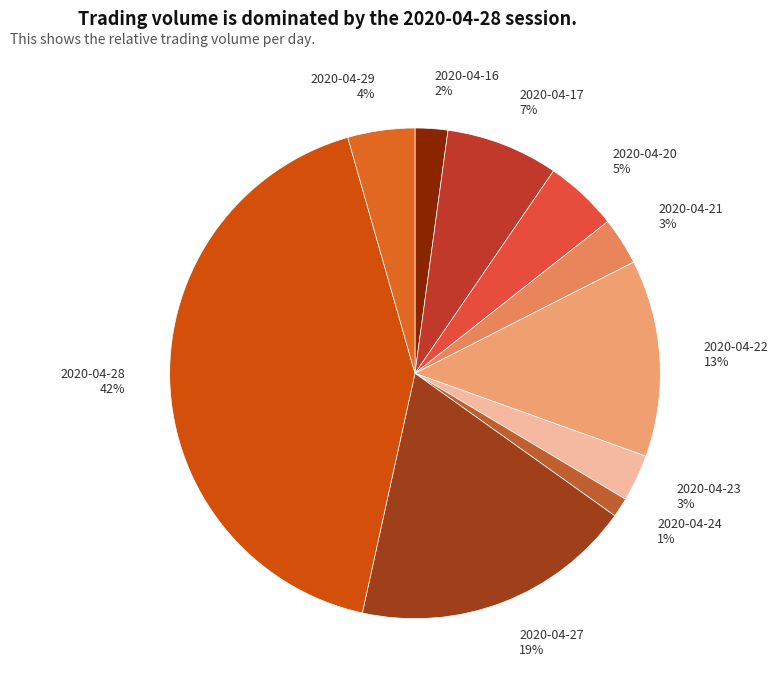

What percentage is the 2020-04-16 slice, to the nearest percent?

2%